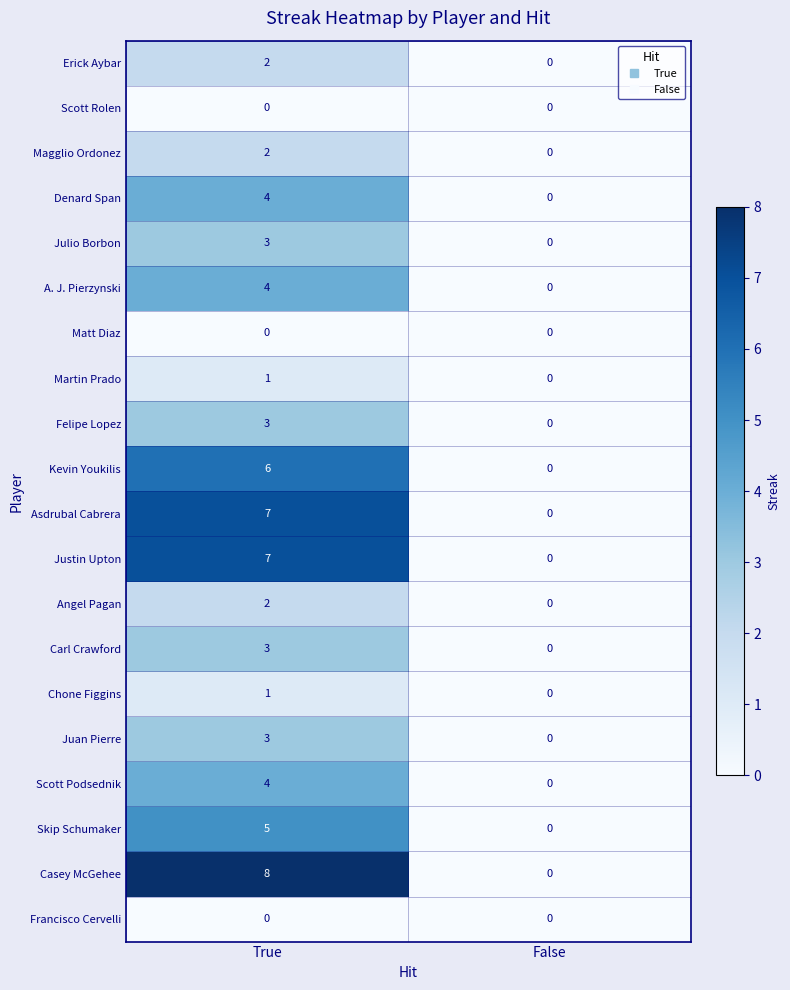

Between True and False, which series saw the biggest shift?

Casey McGehee